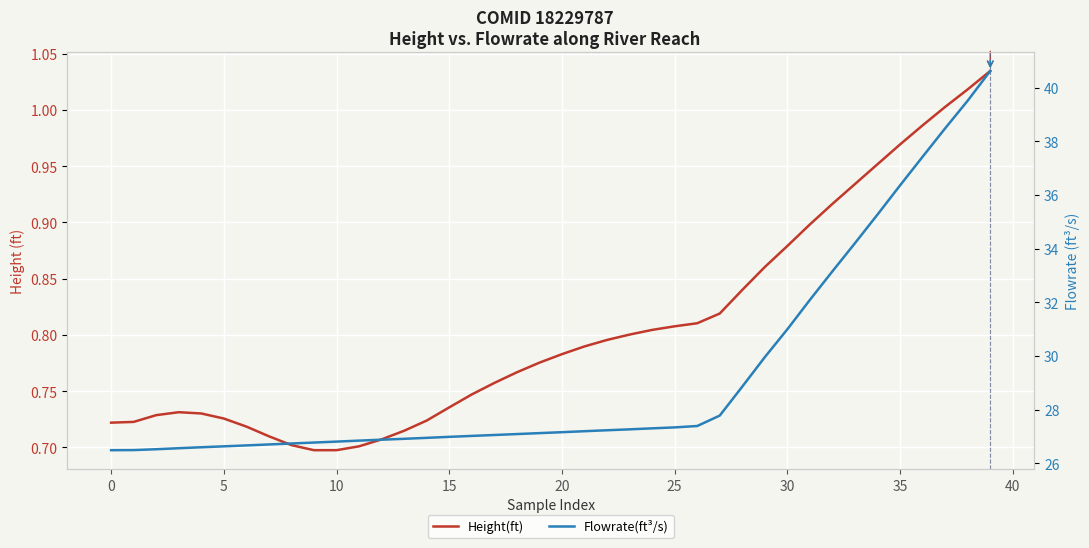

True or false: Height(ft) has a value of 0.7 at 0.

True